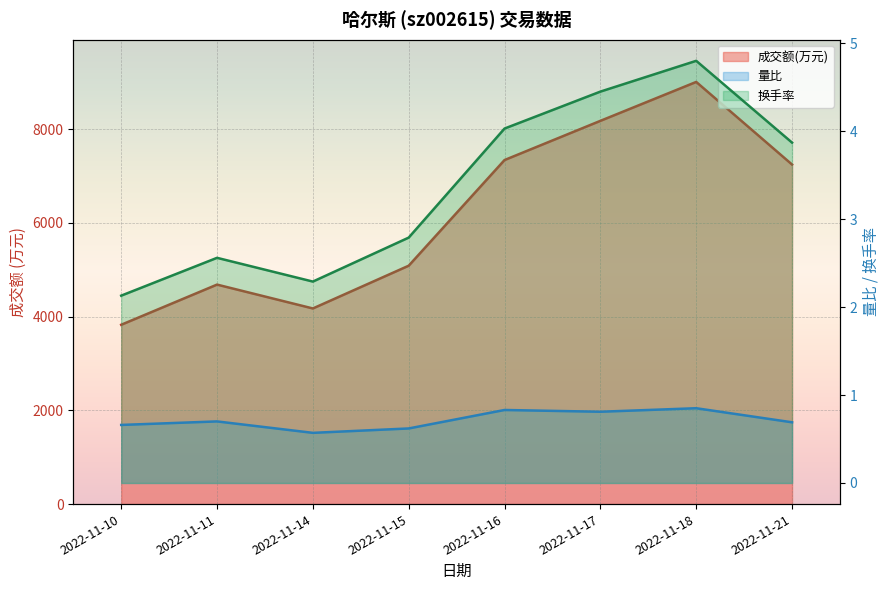

Reading right to left, extract all data points from this chart.

成交额(万元): 7243.0	9005.0	8175.0	7339.0	5085.0	4173.0	4682.0	3825.0
量比: 0.7	0.8	0.8	0.8	0.6	0.6	0.7	0.7
换手率: 3.9	4.8	4.5	4.0	2.8	2.3	2.6	2.1